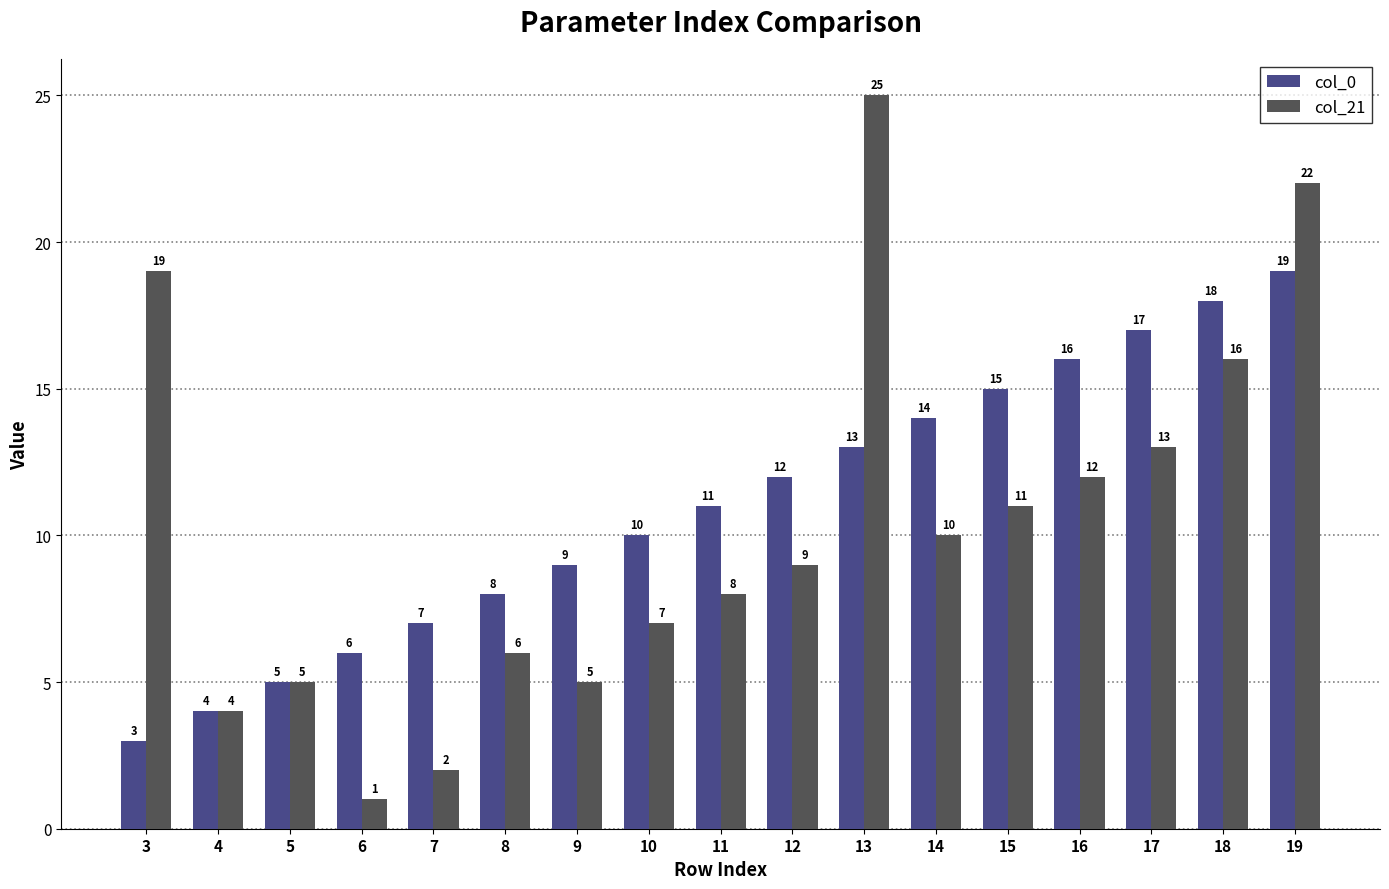

List the series in order of their overall mean, lowest first.

col_21, col_0